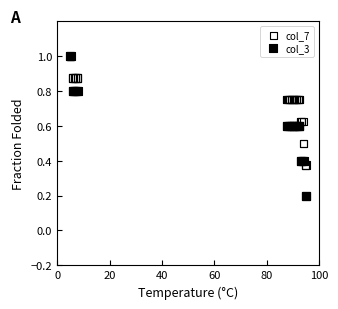

Which series reaches the minimum Y coordinate?

col_3